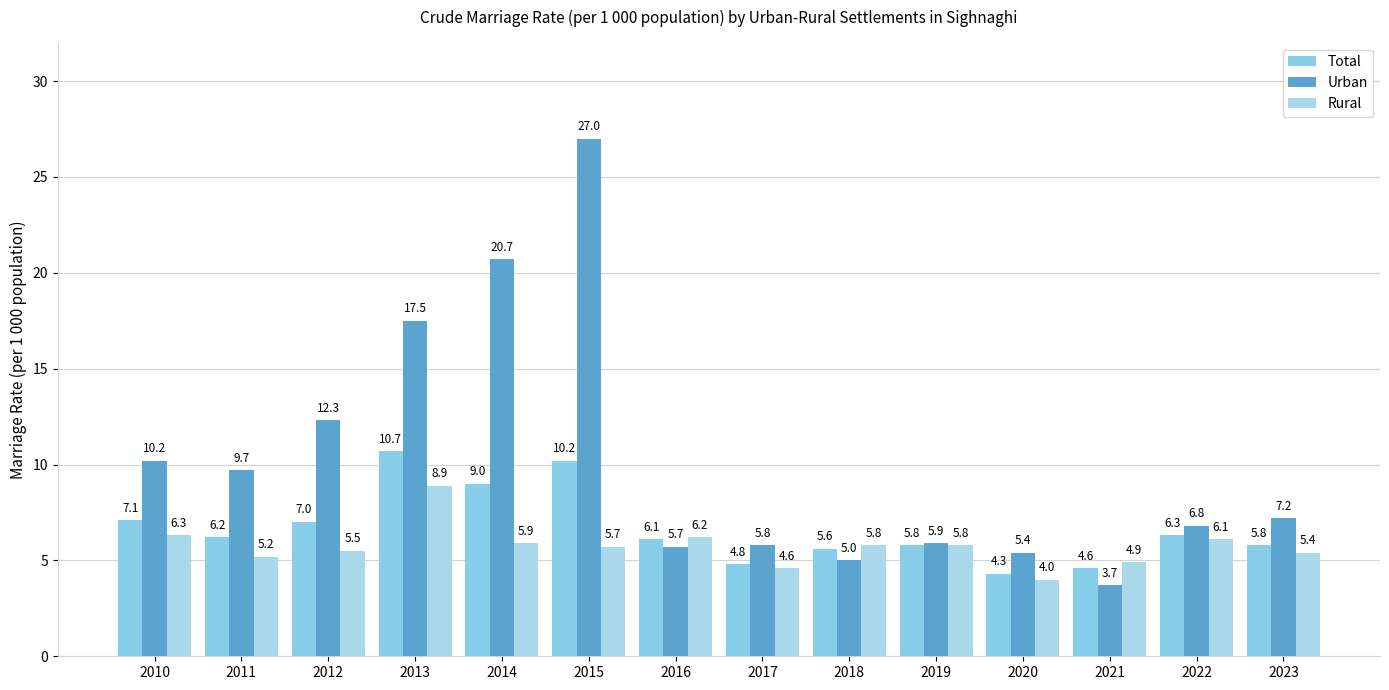

Is it true that Urban equals 17.5 at 2013?

True